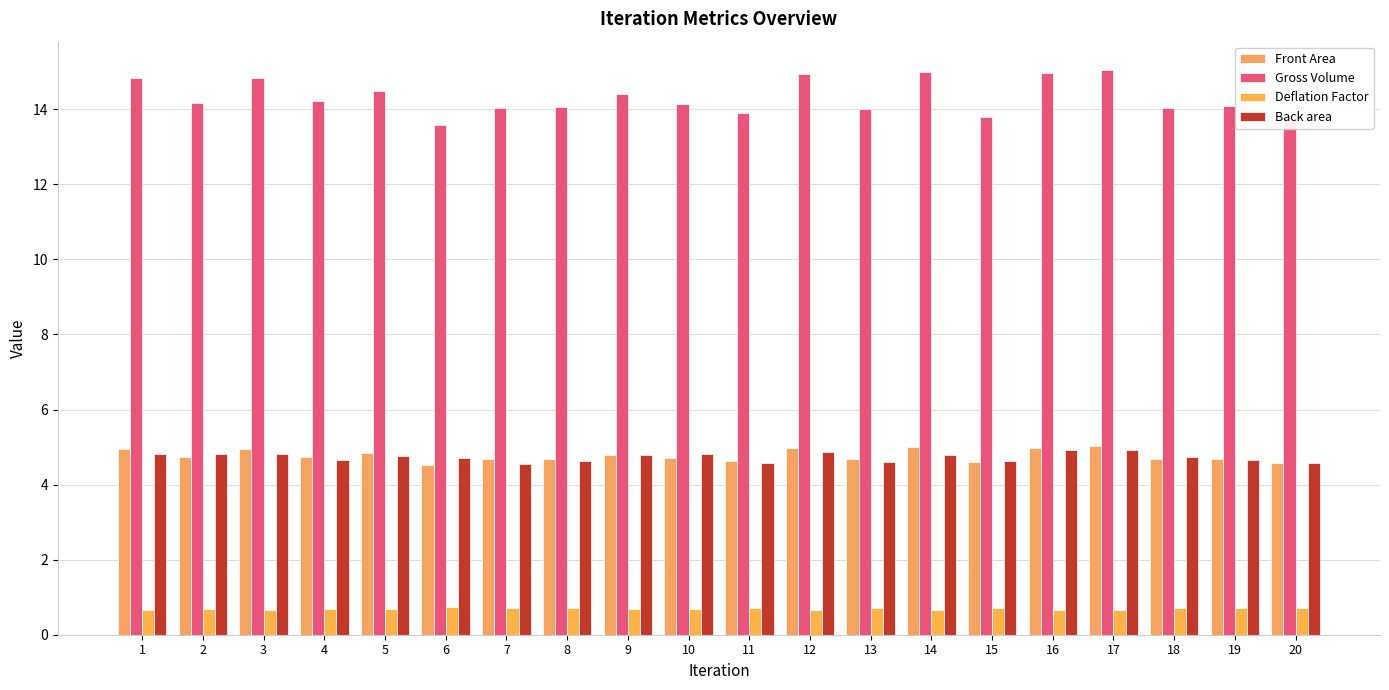

Where is Gross Volume nearest to the value 14?

13